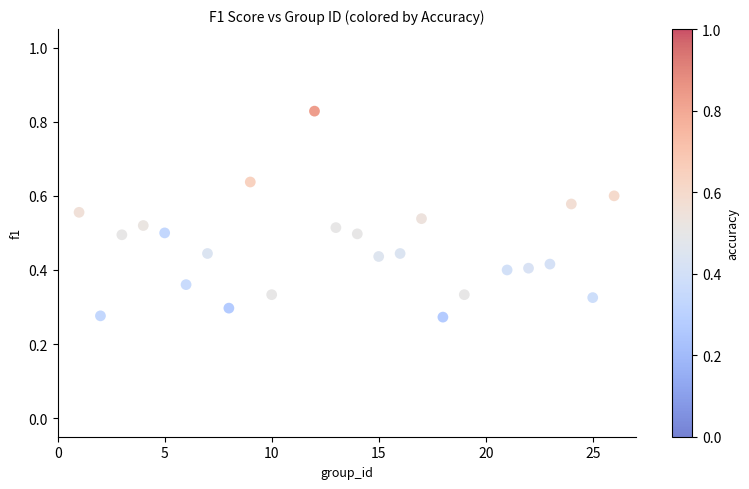

What is the range of X values (max minus min)?

25.0